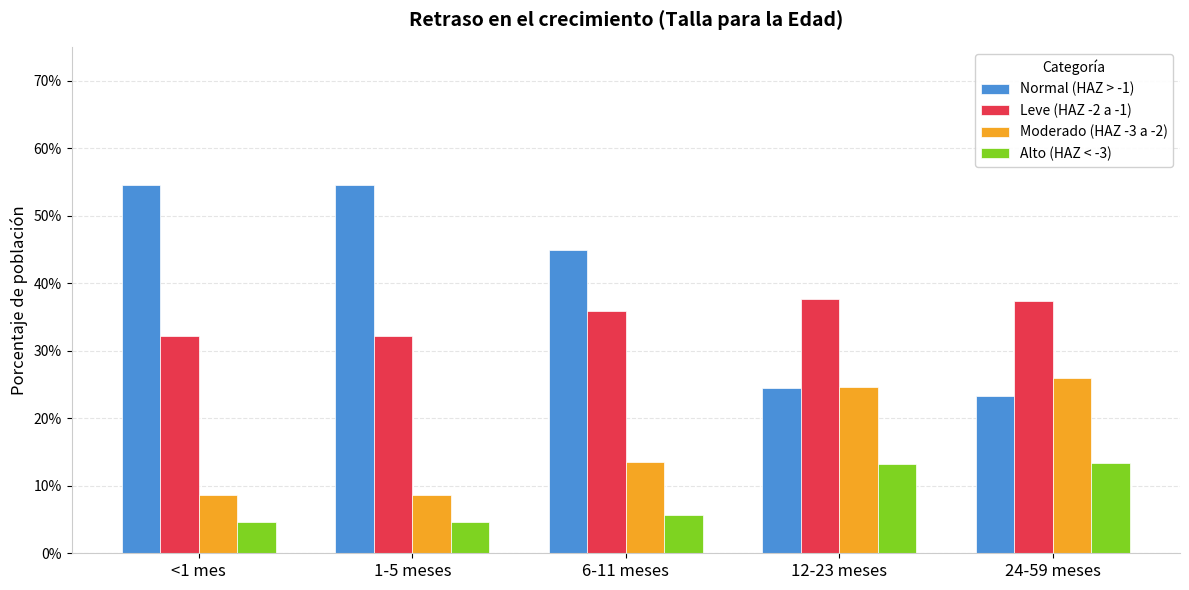

Reading left to right, what are all the values shown in this chart?

Normal (HAZ > -1): <1 mes=0.5	1-5 meses=0.5	6-11 meses=0.4	12-23 meses=0.2	24-59 meses=0.2
Leve (HAZ -2 a -1): <1 mes=0.3	1-5 meses=0.3	6-11 meses=0.4	12-23 meses=0.4	24-59 meses=0.4
Moderado (HAZ -3 a -2): <1 mes=0.1	1-5 meses=0.1	6-11 meses=0.1	12-23 meses=0.2	24-59 meses=0.3
Alto (HAZ < -3): <1 mes=0.0	1-5 meses=0.0	6-11 meses=0.1	12-23 meses=0.1	24-59 meses=0.1